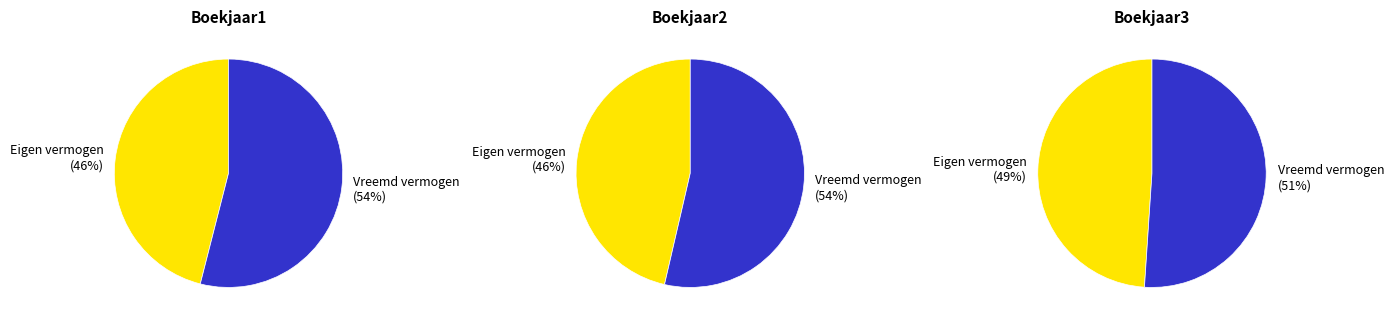

How much of the chart is everything except Eigen vermogen?

54.0%